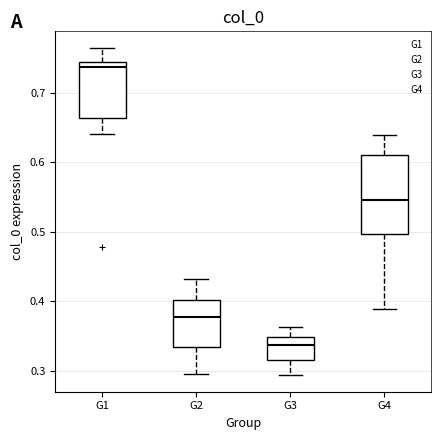

Which box is the tallest, from its lower edge to its upper edge?

G4